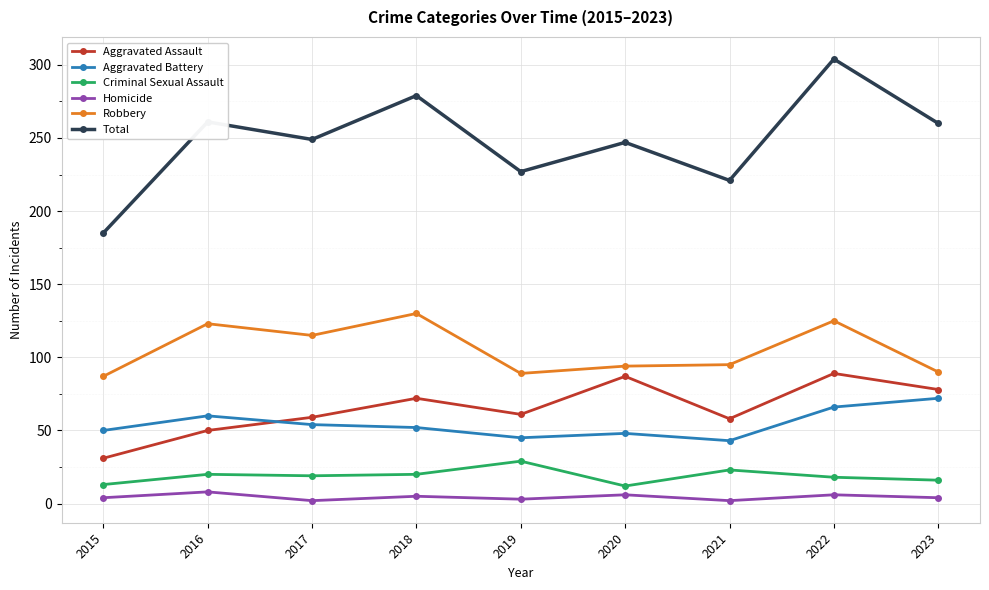

Rank the series at 2023 from lowest to highest value.

Homicide, Criminal Sexual Assault, Aggravated Battery, Aggravated Assault, Robbery, Total